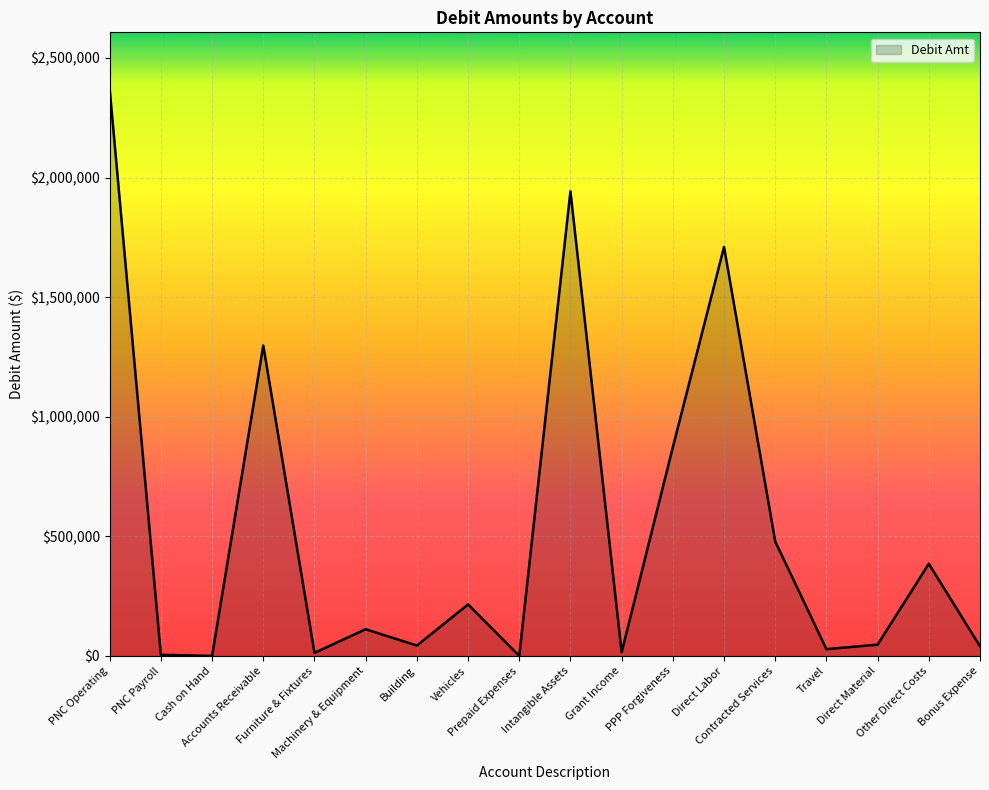

How many interior local valleys (lower than both neighbors) does the data have?

6